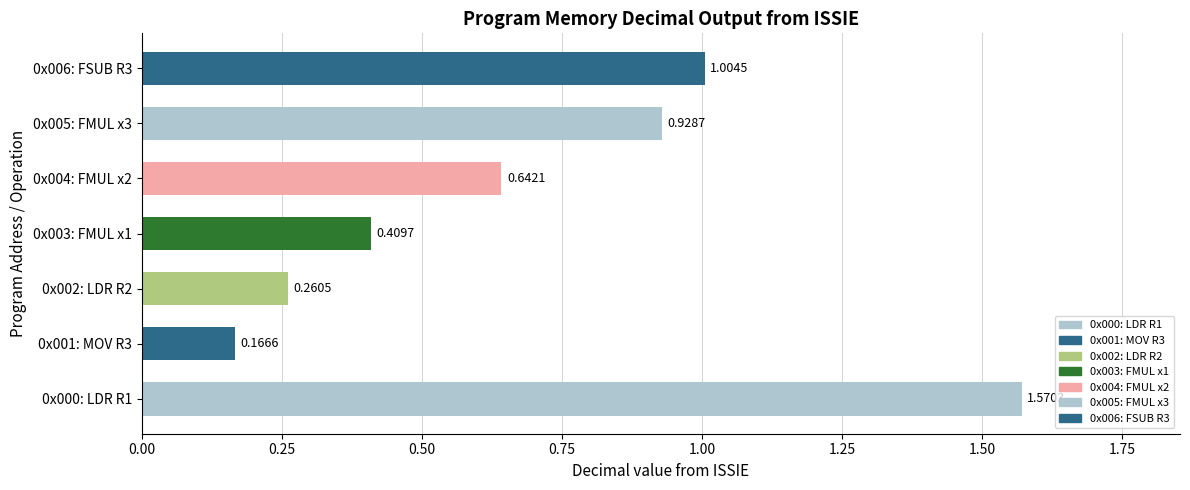

What is the difference between the values at 0x000: LDR R1 and 0x003: FMUL x1?

1.2